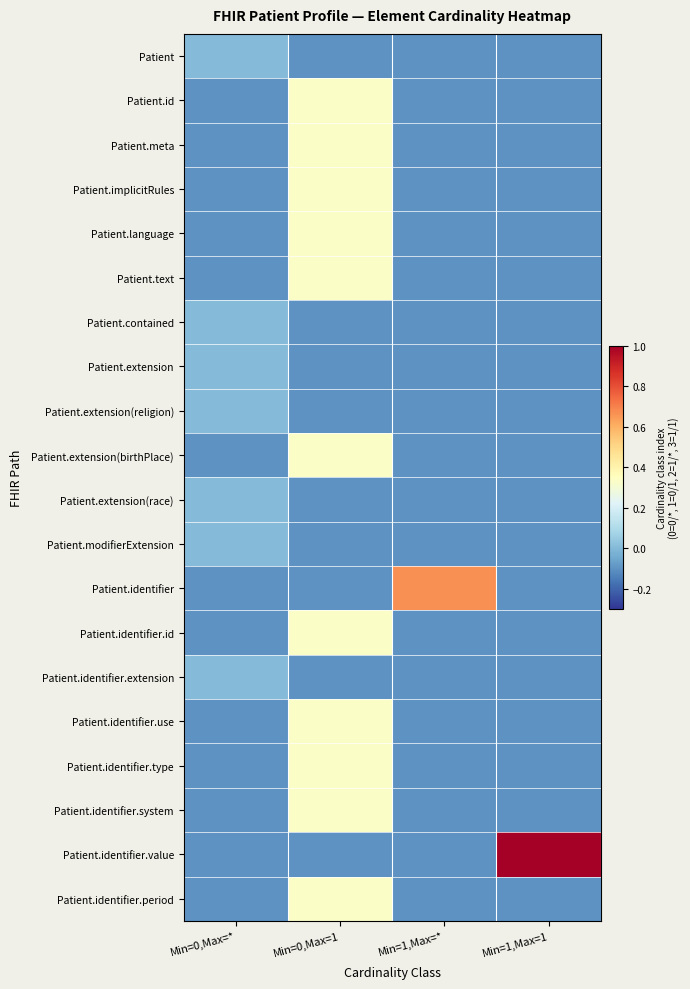

Which series has the largest total across all categories?

Patient.identifier.value